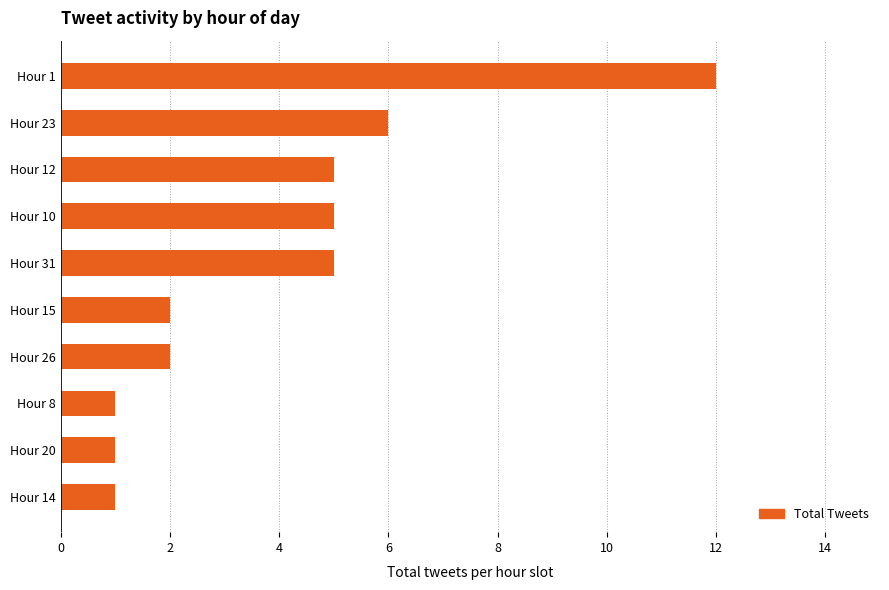

The value at Hour 10 is 5. True or false?

True